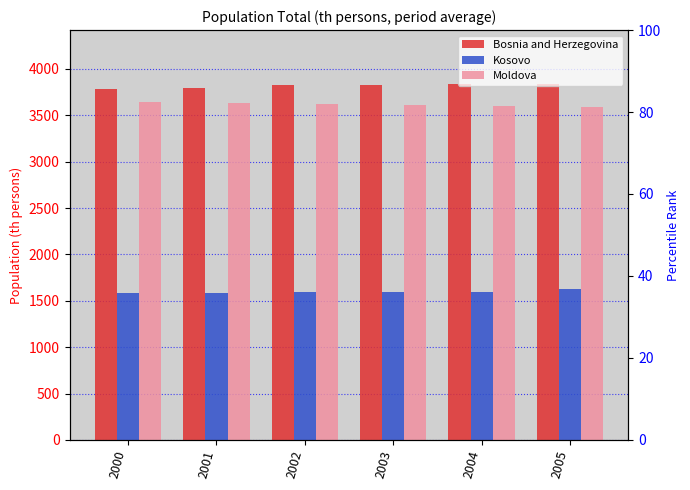

At 2003, list the series in order from smallest to largest.

Kosovo, Moldova, Bosnia and Herzegovina